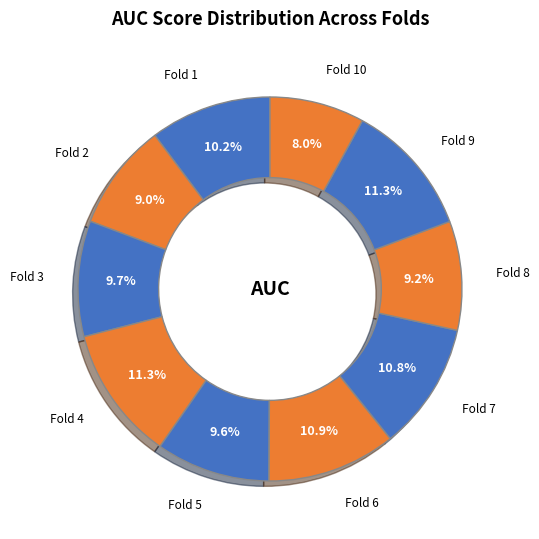

Which category has the smallest portion of the pie?

Fold 10